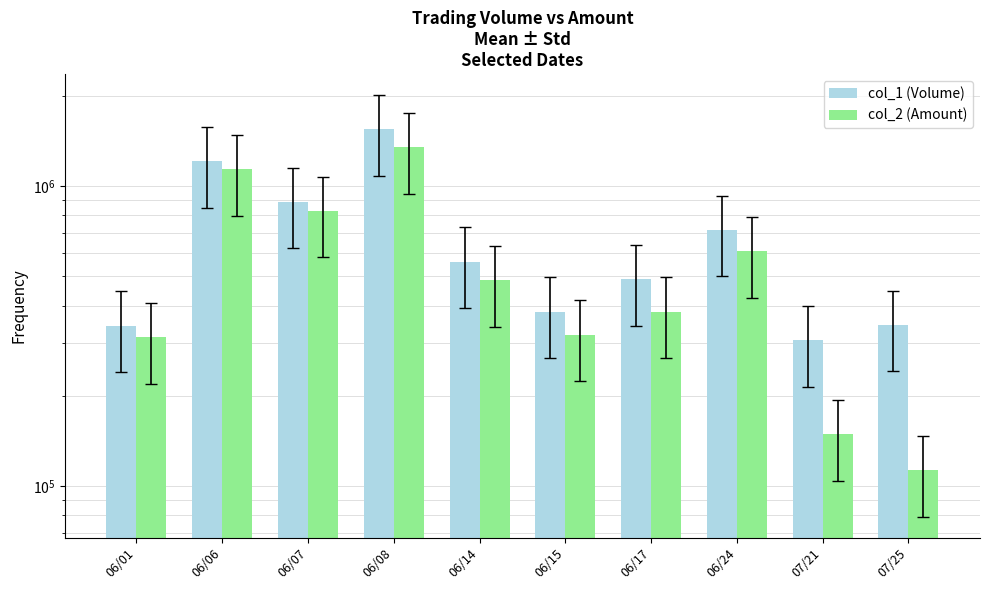

Are the bars grouped side by side (vs. stacked)?

Yes